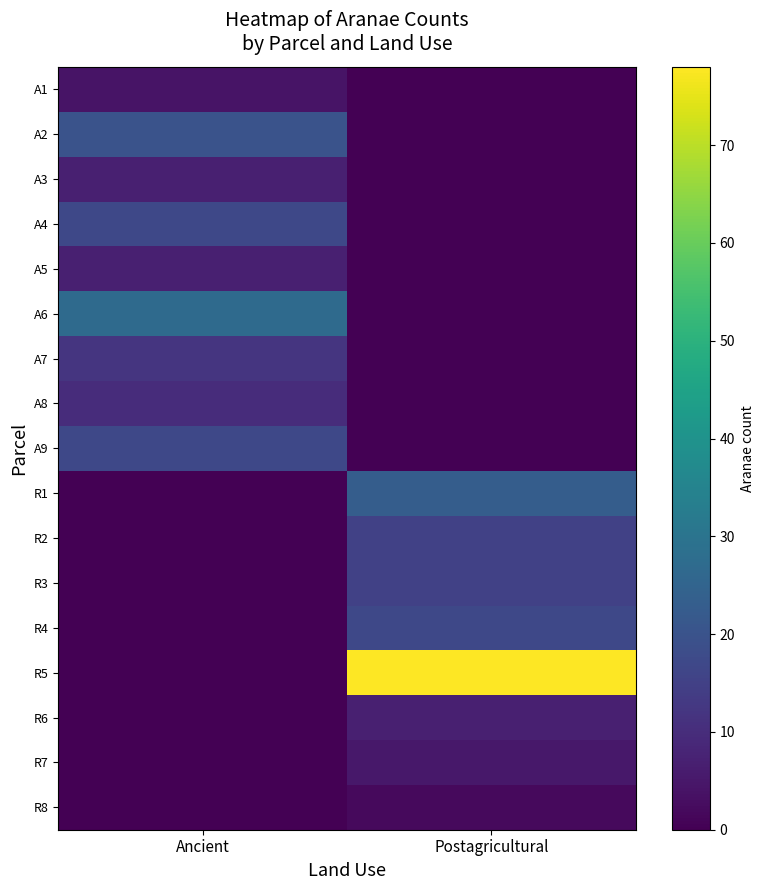

Reading left to right, transcribe all the data shown in this chart.

A1: Ancient=4	Postagricultural=0
A2: Ancient=20	Postagricultural=0
A3: Ancient=7	Postagricultural=0
A4: Ancient=17	Postagricultural=0
A5: Ancient=7	Postagricultural=0
A6: Ancient=27	Postagricultural=0
A7: Ancient=12	Postagricultural=0
A8: Ancient=10	Postagricultural=0
A9: Ancient=17	Postagricultural=0
R1: Ancient=0	Postagricultural=23
R2: Ancient=0	Postagricultural=15
R3: Ancient=0	Postagricultural=15
R4: Ancient=0	Postagricultural=17
R5: Ancient=0	Postagricultural=78
R6: Ancient=0	Postagricultural=7
R7: Ancient=0	Postagricultural=5
R8: Ancient=0	Postagricultural=2